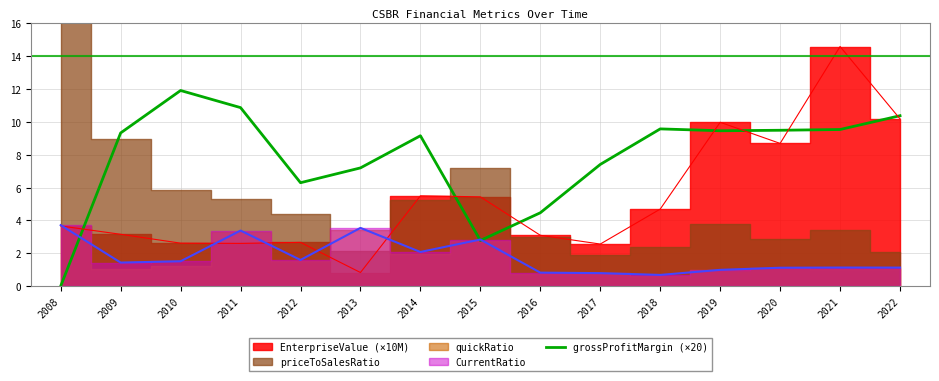

True or false: the data shows 11.9 at 2010.

True